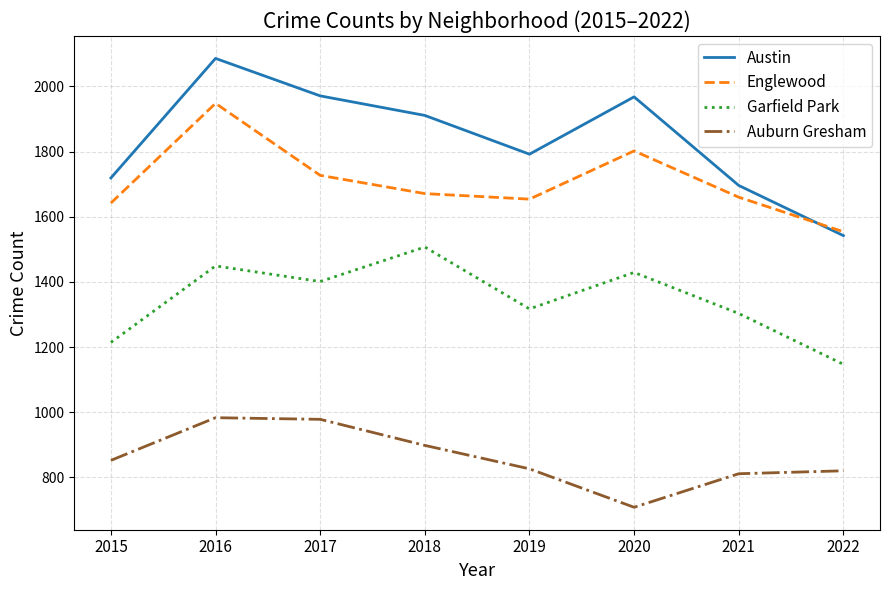

What are all the series names shown in the legend?

Austin, Englewood, Garfield Park, Auburn Gresham